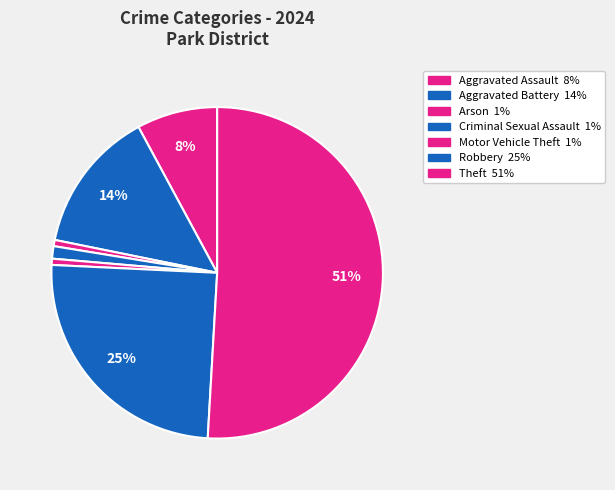

Which category has the biggest portion of the pie?

Theft